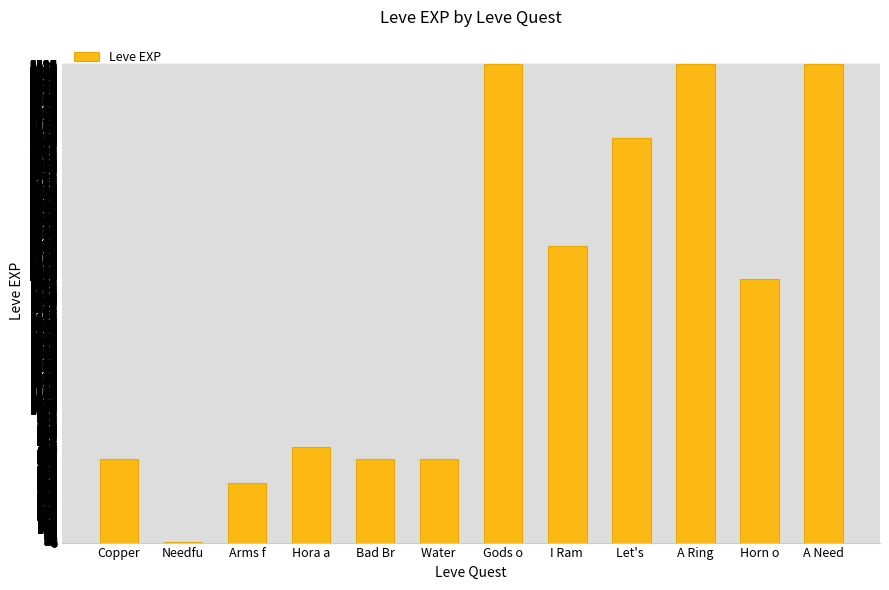

What is the maximum value shown in the chart?

3600